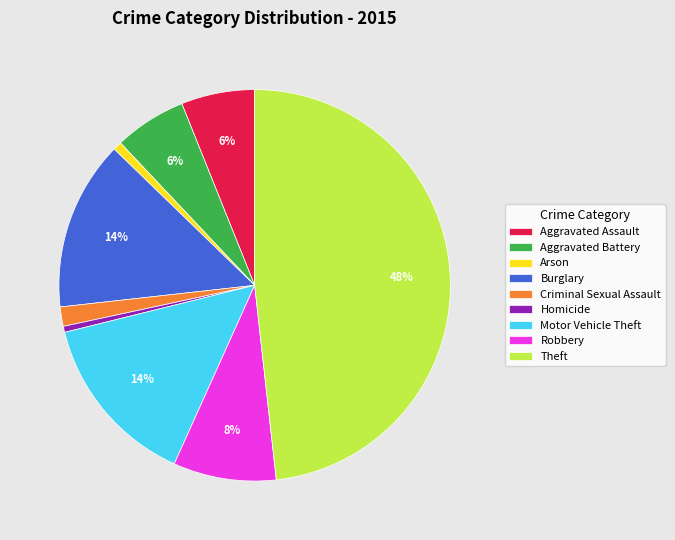

To the nearest percent, what is the difference between the largest and smallest slice percentages?

48%